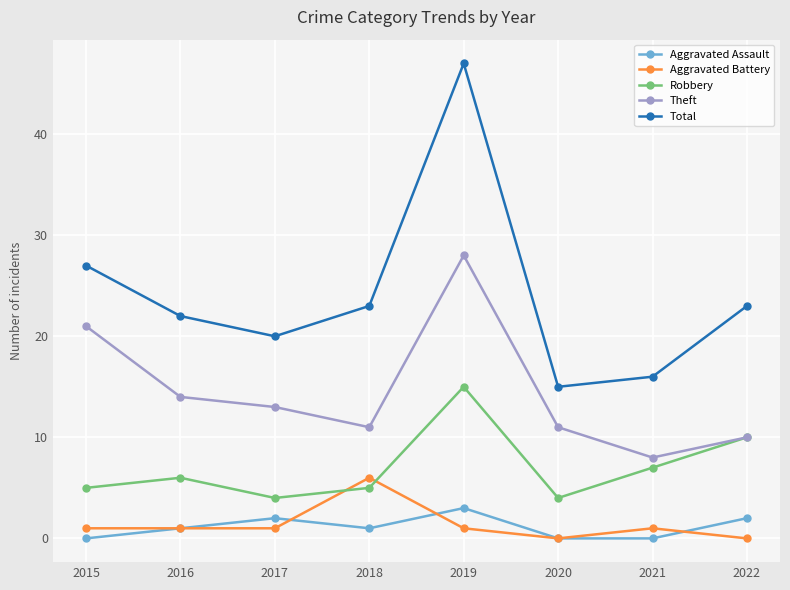

What are all the series names shown in the legend?

Aggravated Assault, Aggravated Battery, Robbery, Theft, Total